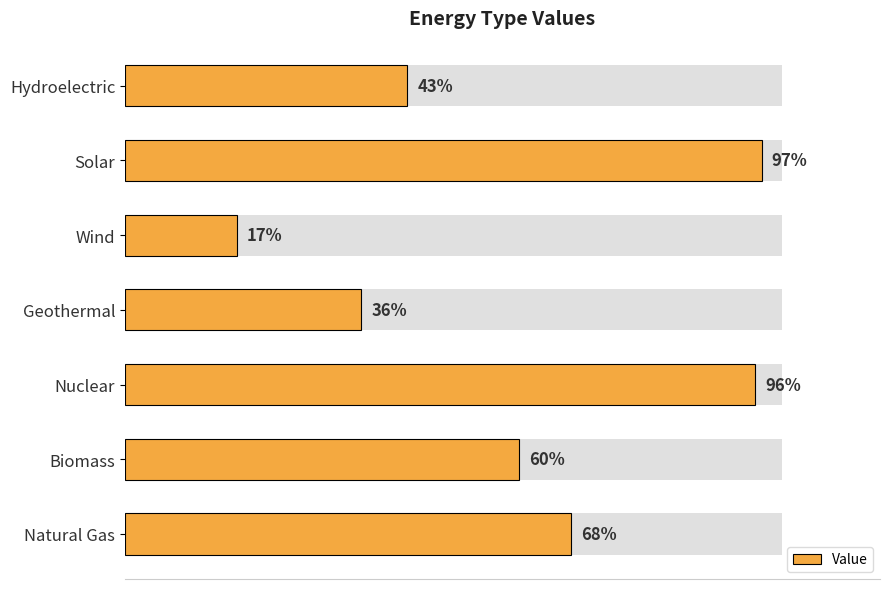

How many data points are less than 60?

3